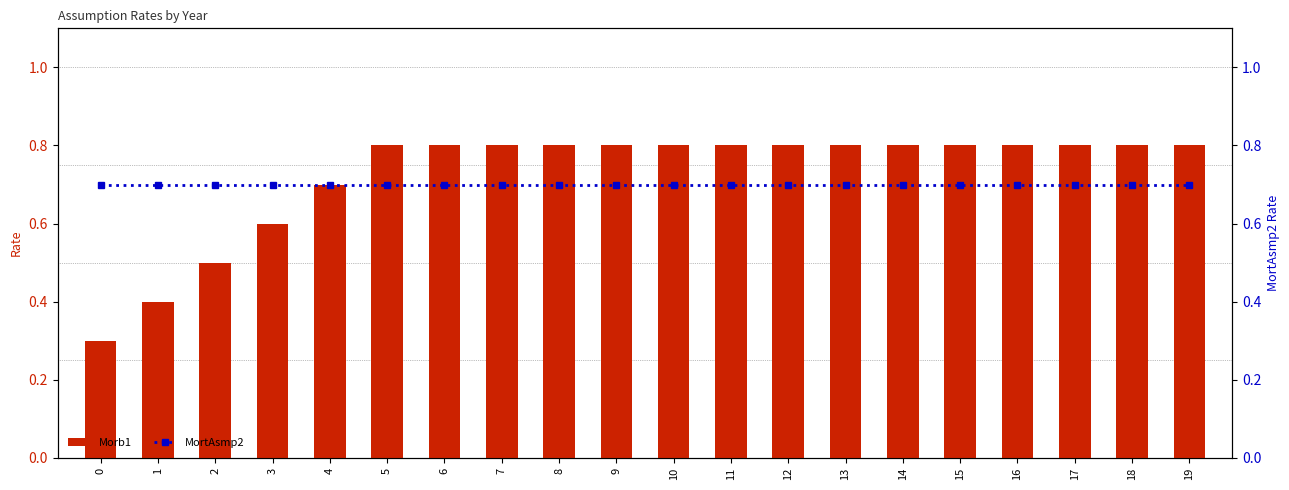

True or false: Morb1 has a value of 0.8 at 17.

True